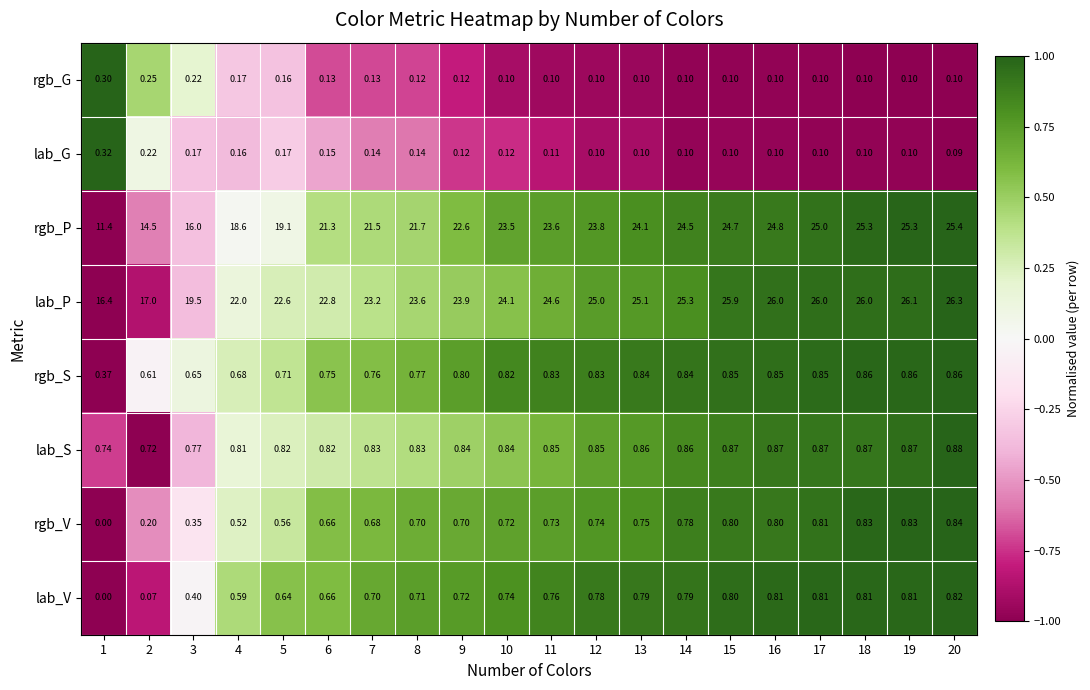

Which series changed the most between 5 and 16?

rgb_P